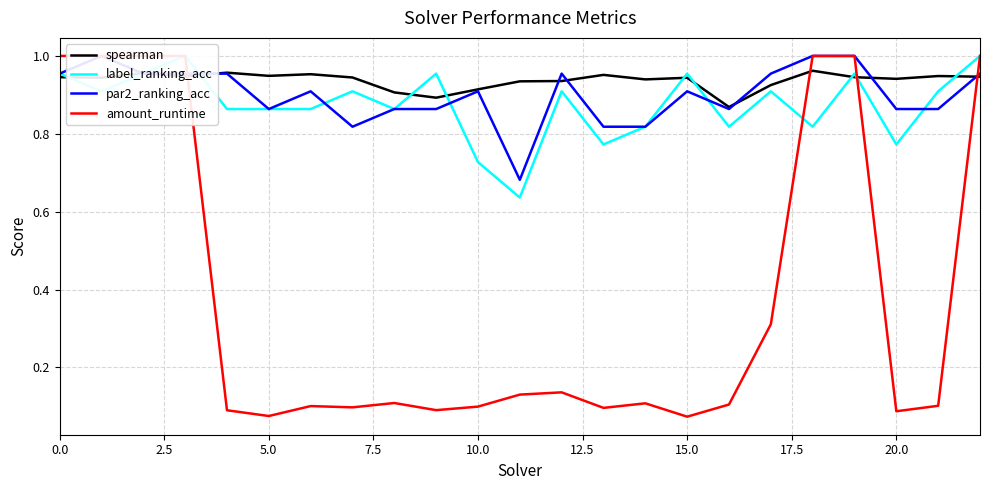

Which series has the largest total across all categories?

spearman